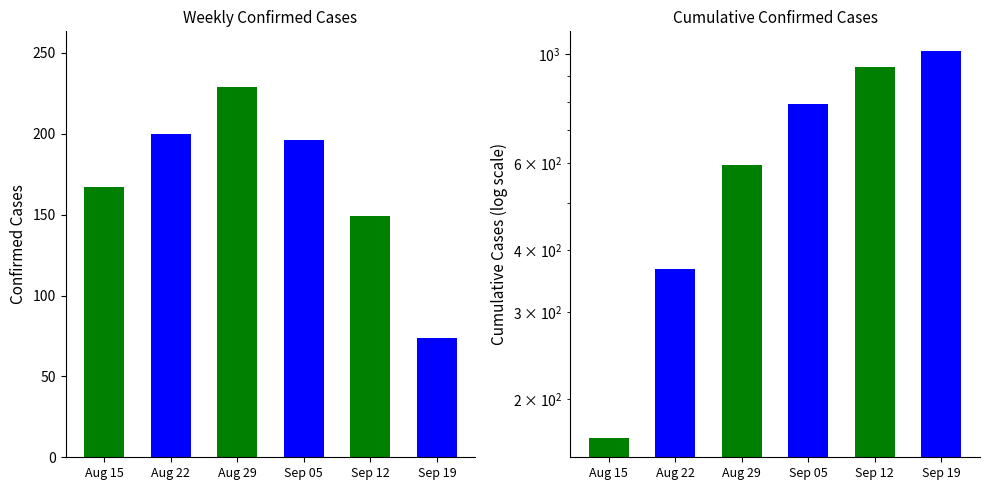

What is the sum of all values?

3878